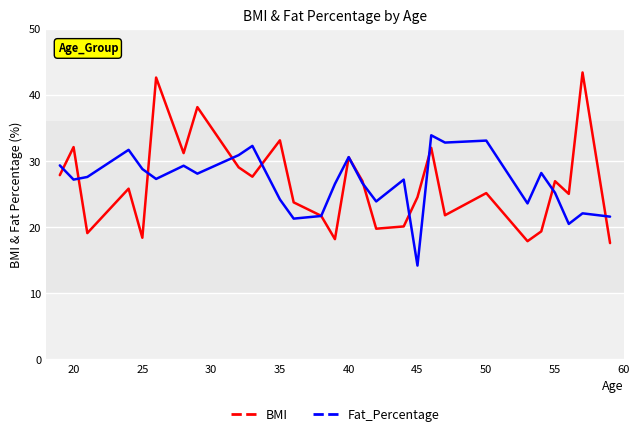

What is the maximum value shown in the chart?

43.4